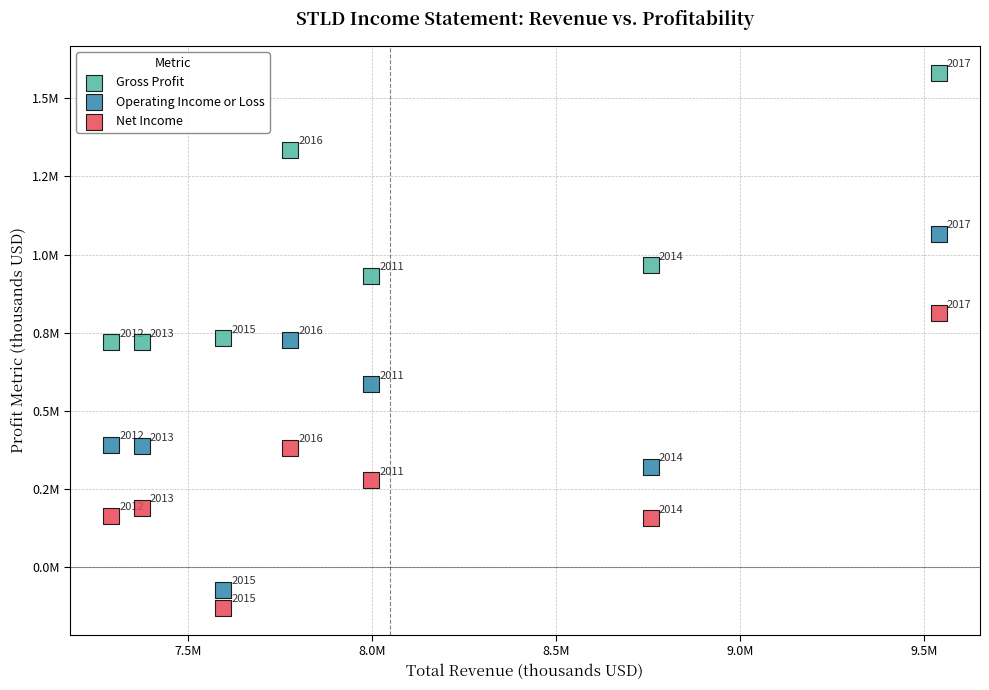

What are all the series names shown in the legend?

Gross Profit, Operating Income or Loss, Net Income